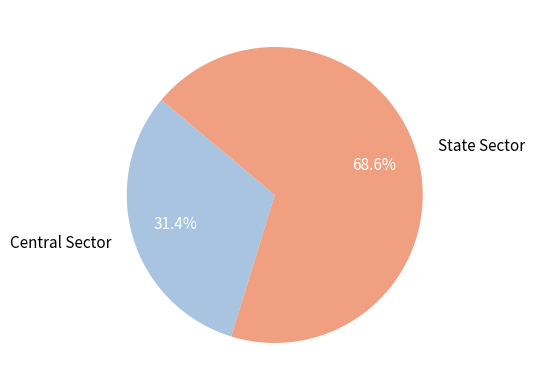

Count the number of slices in the pie.

2